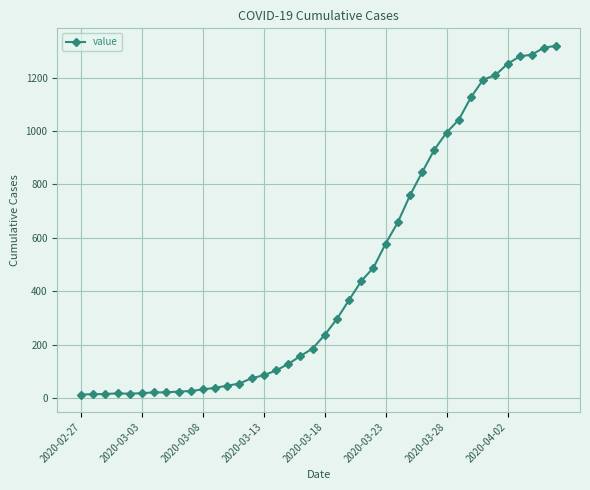

How many series are shown in this chart?

1